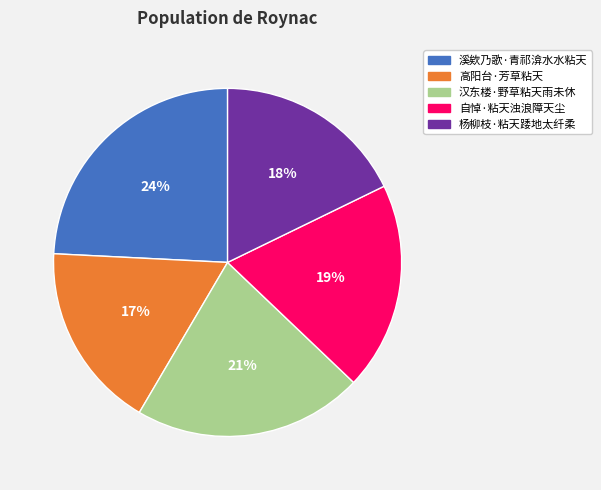

Count the number of slices in the pie.

5